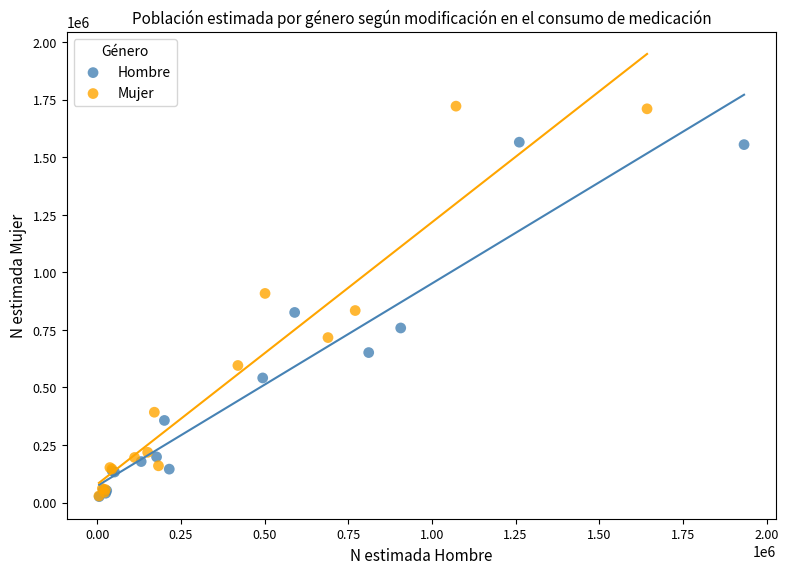

Which series has the widest spread of Y values?

Mujer